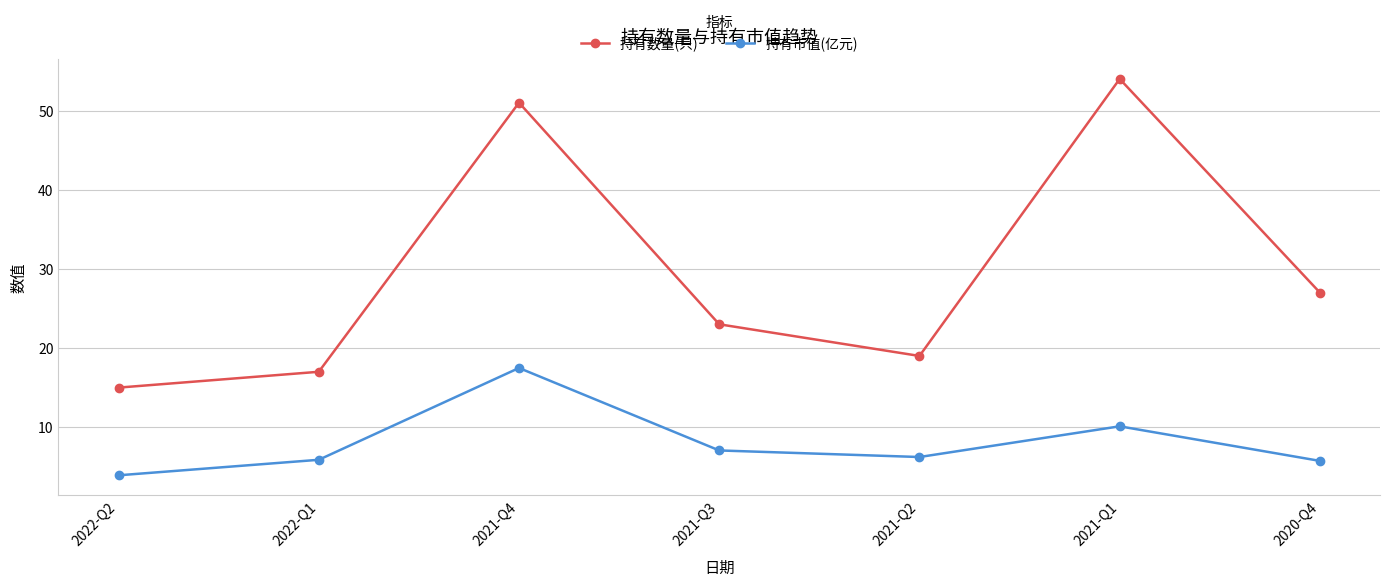

At which label is 持有市值(亿元) closest to 10?

2021-Q1